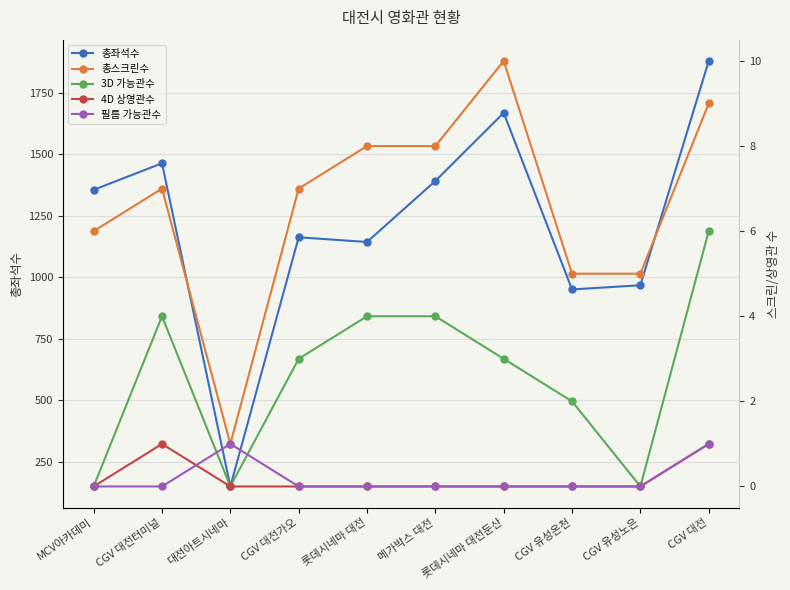

True or false: 4D 상영관수 has more than 0 interior local peaks.

True